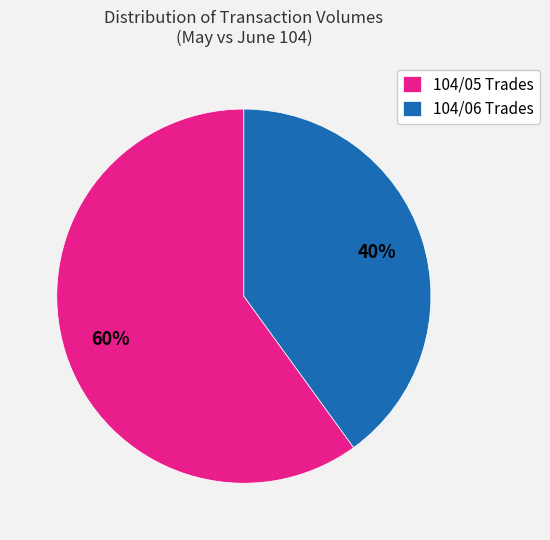

Rank the categories by value from lowest to highest.

104/06 Trades, 104/05 Trades